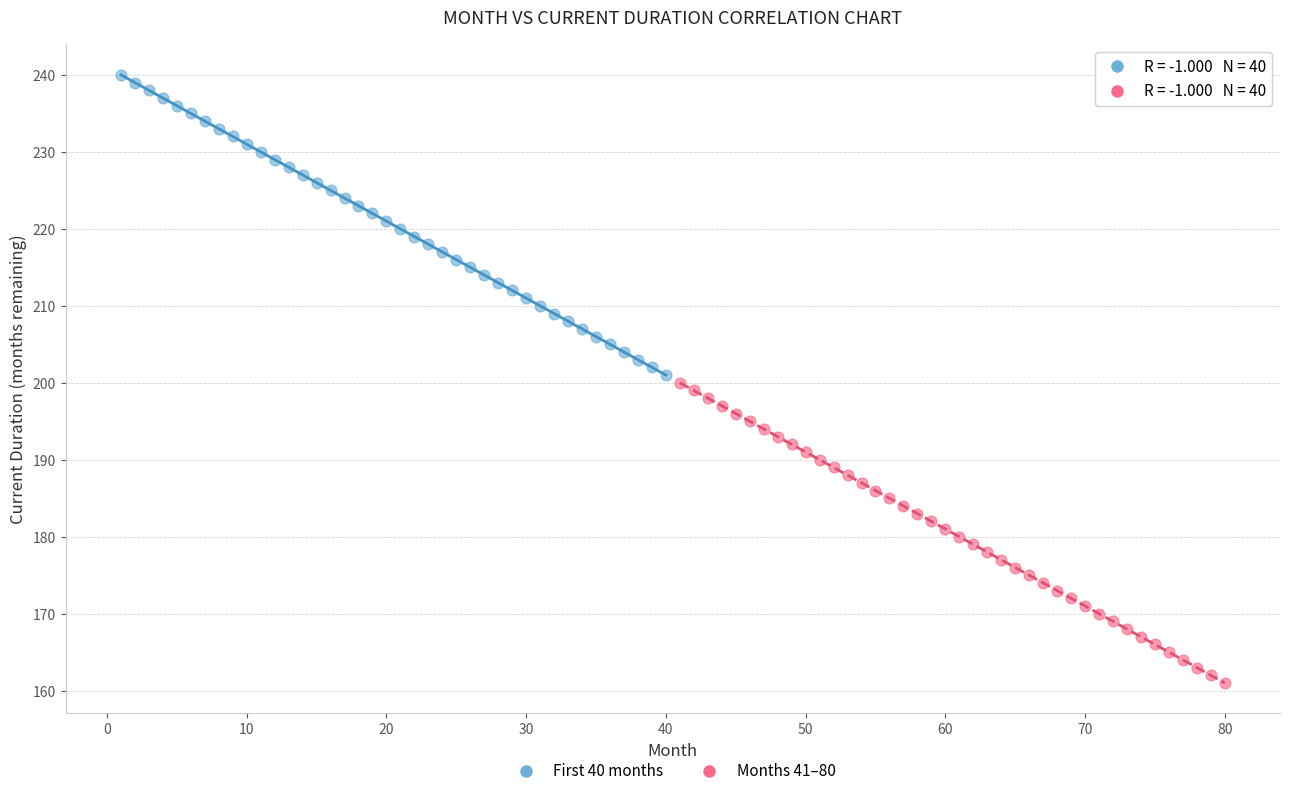

Which series contains the highest Y value?

First 40 months